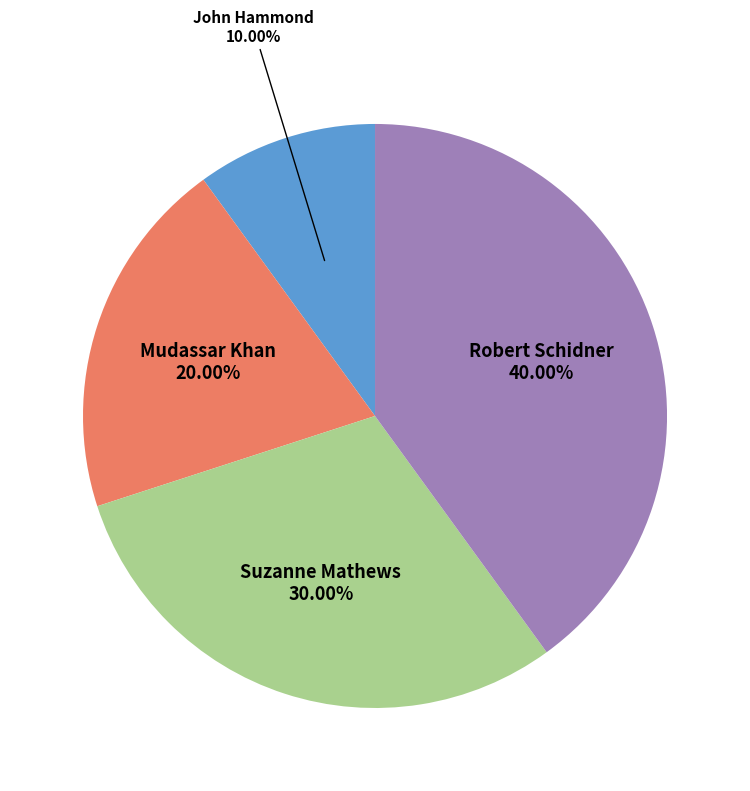

Is there any slice that represents more than half of the pie?

No